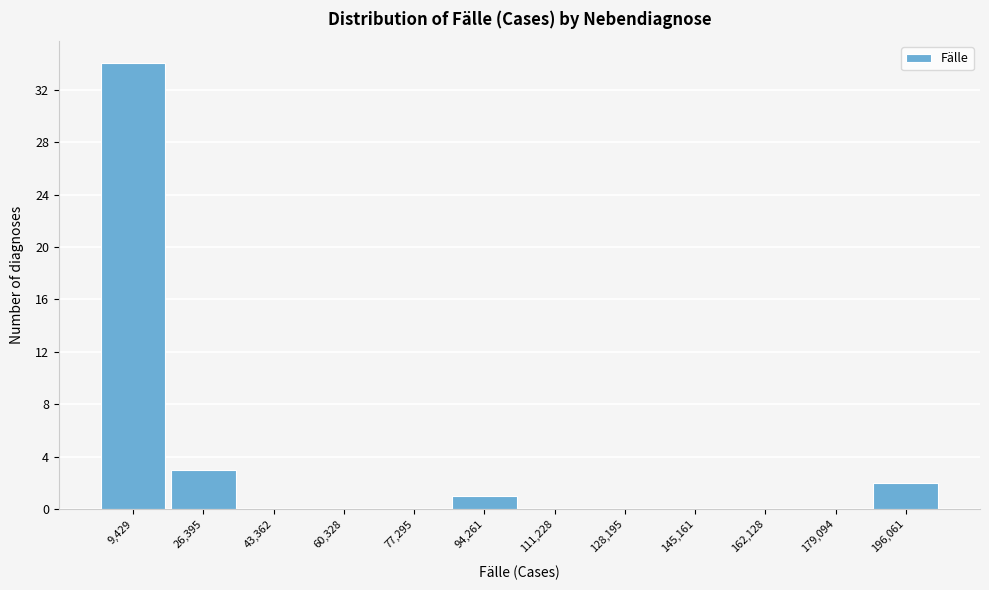

Reading left to right, what are all the values shown in this chart?

9,429=34	26,395=3	43,362=0	60,328=0	77,295=0	94,261=1	111,228=0	128,195=0	145,161=0	162,128=0	179,094=0	196,061=2